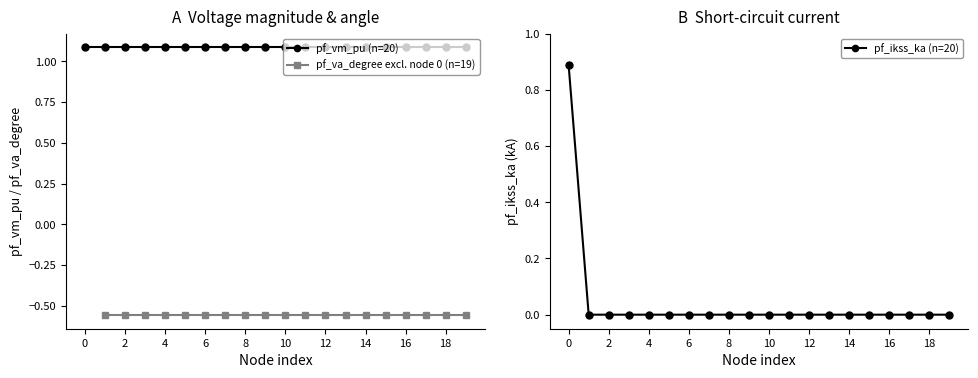

The value of pf_ikss_ka (n=20) at 6 is 0.0. True or false?

True